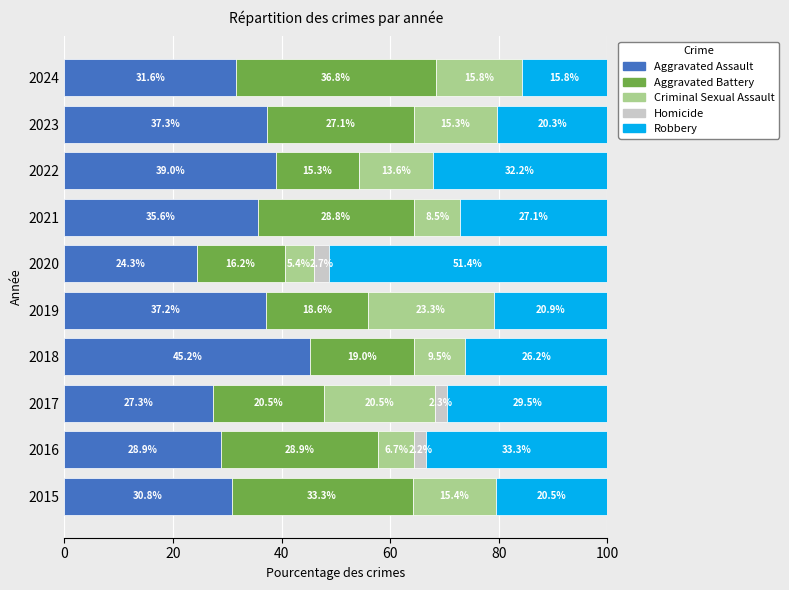

What is the sum of the Aggravated Assault values at 2019 and 2018?

82.4